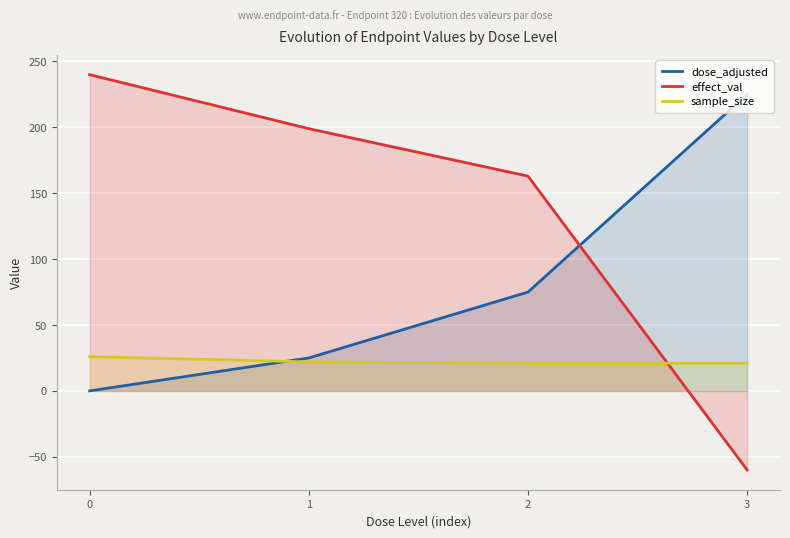

Count the number of categories in the chart.

4